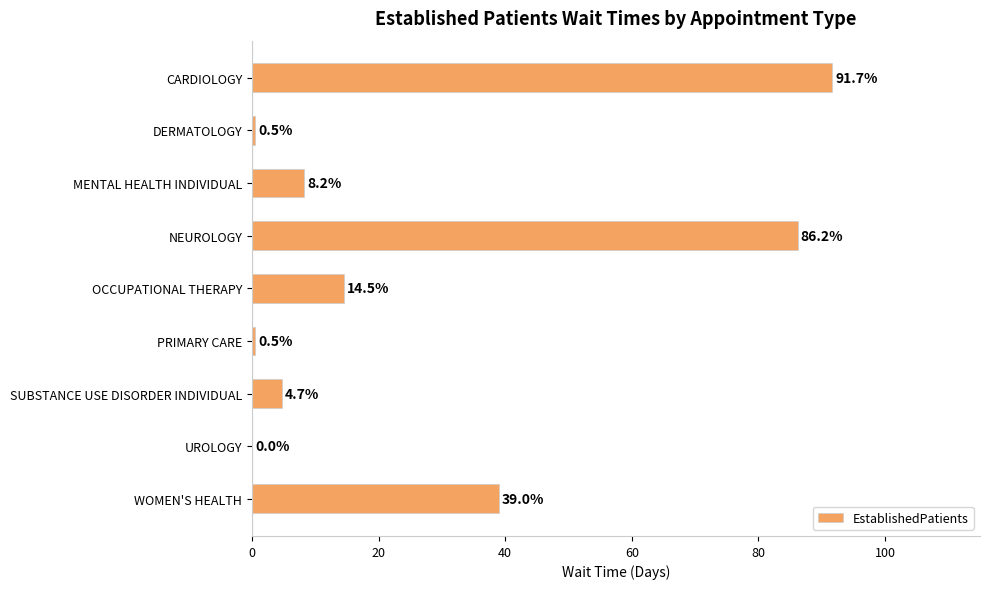

Reading top to bottom, transcribe all the data shown in this chart.

CARDIOLOGY=91.7	DERMATOLOGY=0.5	MENTAL HEALTH INDIVIDUAL=8.2	NEUROLOGY=86.2	OCCUPATIONAL THERAPY=14.5	PRIMARY CARE=0.5	SUBSTANCE USE DISORDER INDIVIDUAL=4.7	UROLOGY=0.0	WOMEN'S HEALTH=39.0